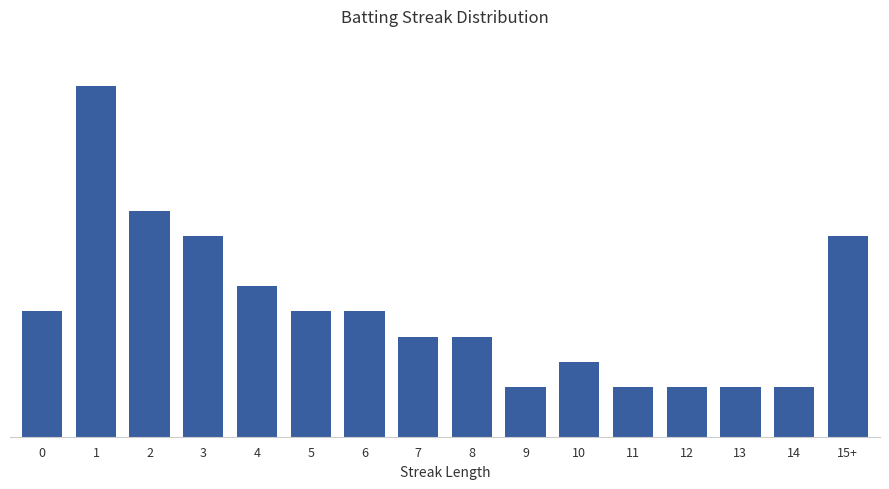

Which has a higher value, 3 or 8?

3